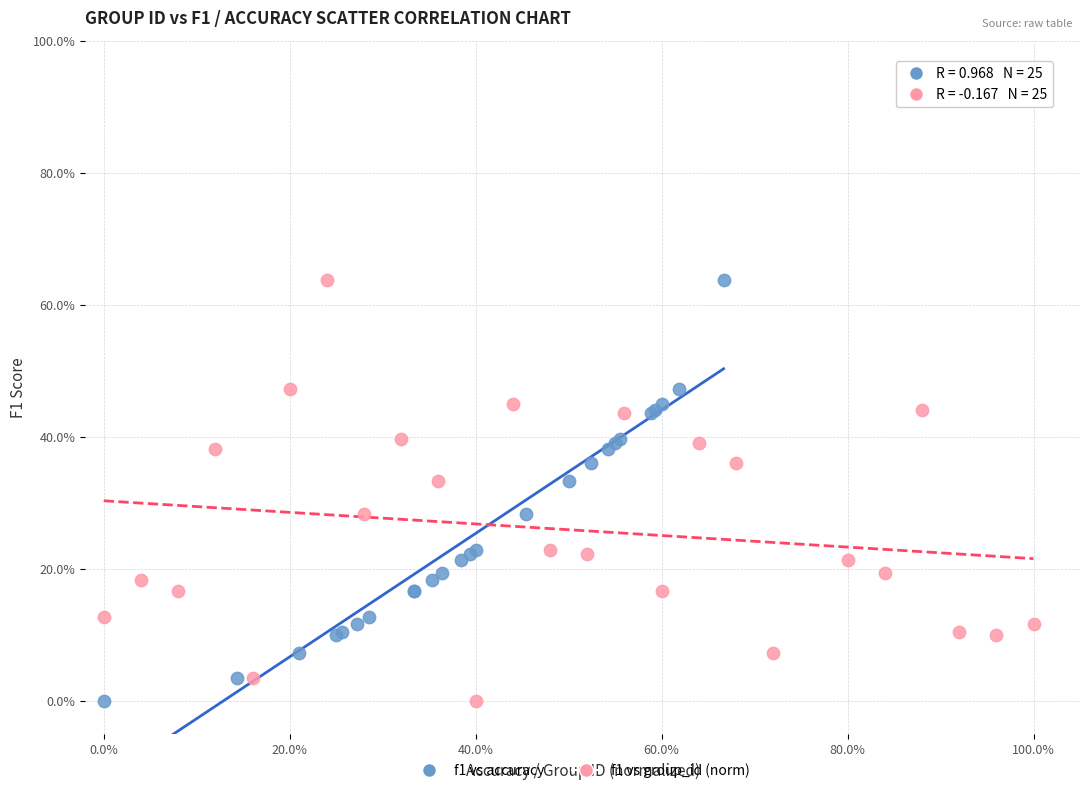

What are all the series names shown in the legend?

f1 vs accuracy, f1 vs group_id (norm)